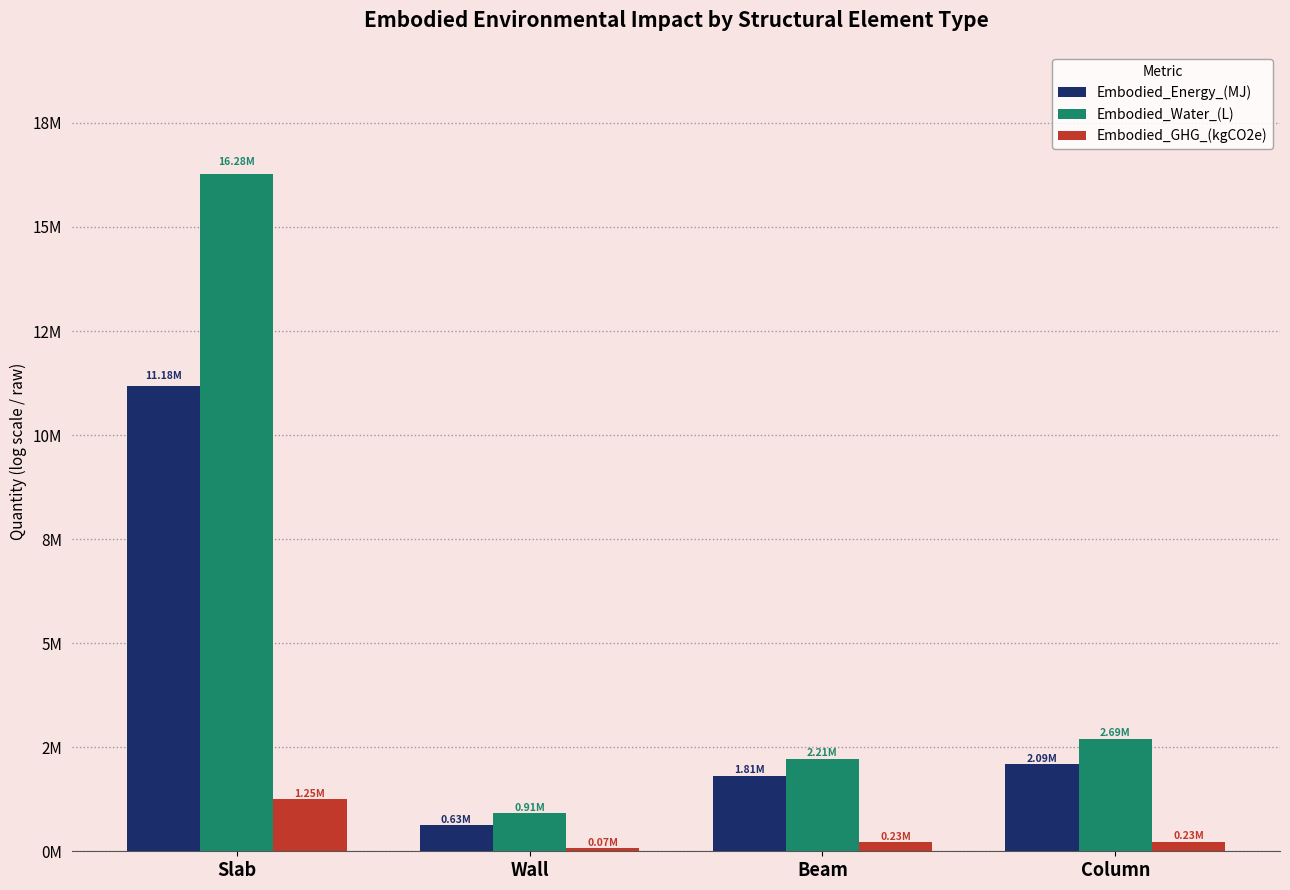

Reading left to right, transcribe all the data shown in this chart.

Embodied_Energy_(MJ): Slab=11180616.0	Wall=629947.4	Beam=1814673.8	Column=2086802.8
Embodied_Water_(L): Slab=16275036.0	Wall=914442.1	Beam=2208445.8	Column=2691009.4
Embodied_GHG_(kgCO2e): Slab=1251399.6	Wall=72754.0	Beam=228612.1	Column=233759.6